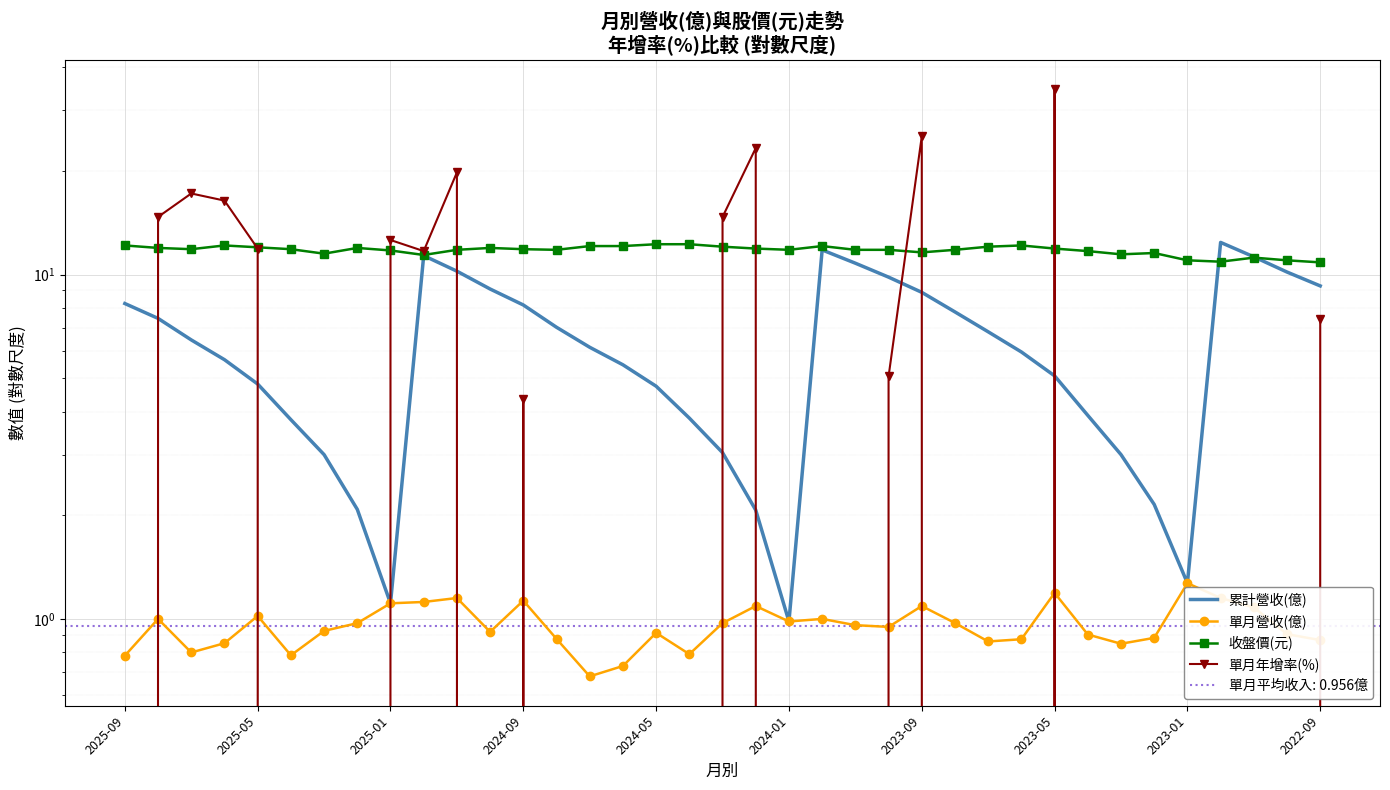

At which label is 累計營收(億) closest to 6?

27